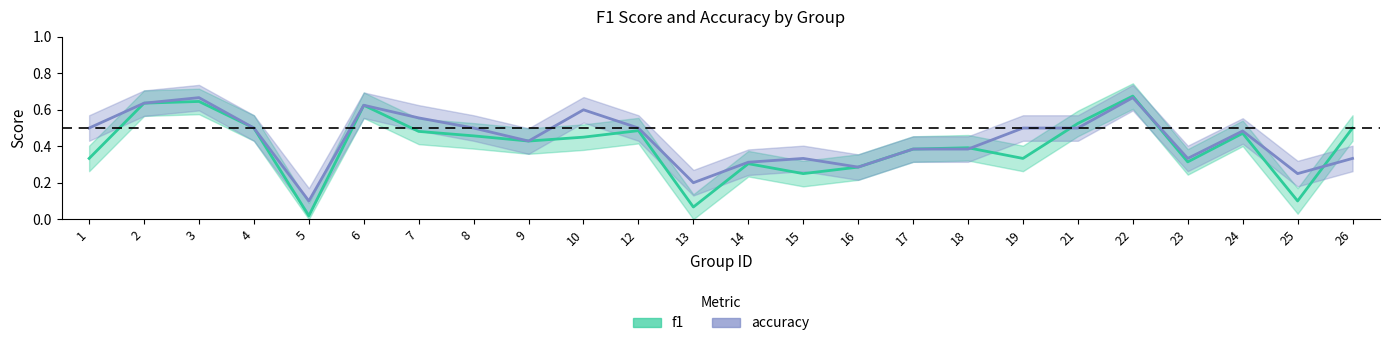

Rank the series by their average value, from highest to lowest.

accuracy, f1